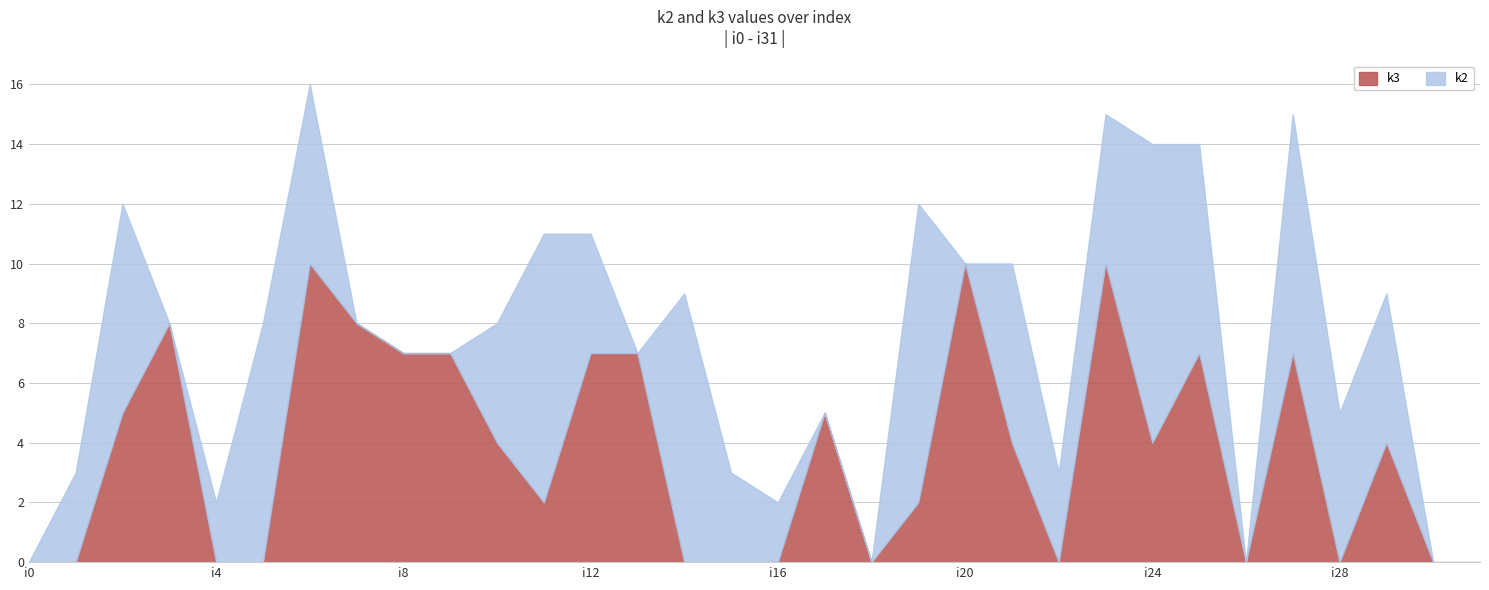

What is the sum of the k3 values at i4 and i27?

7